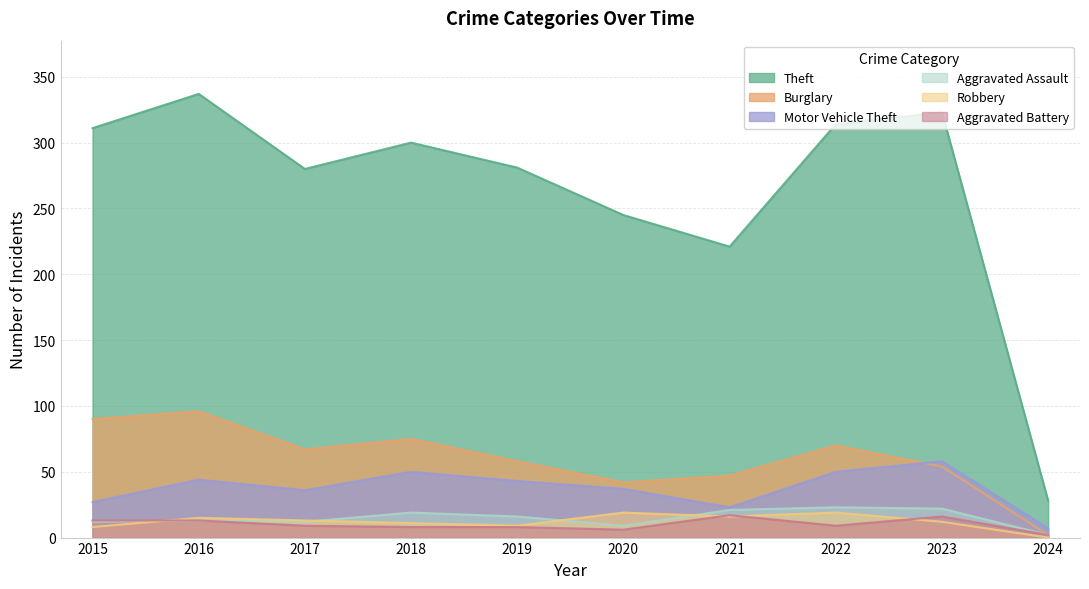

How many lines are shown in the chart?

6